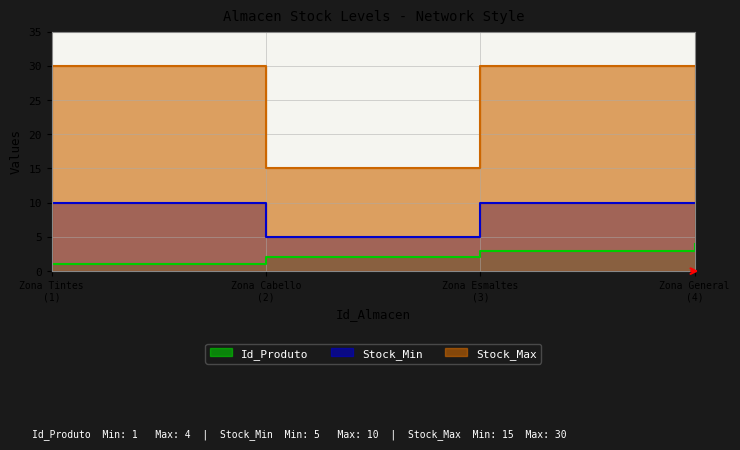

In Stock_Max, how many points are lower than both neighbors (excluding endpoints)?

1